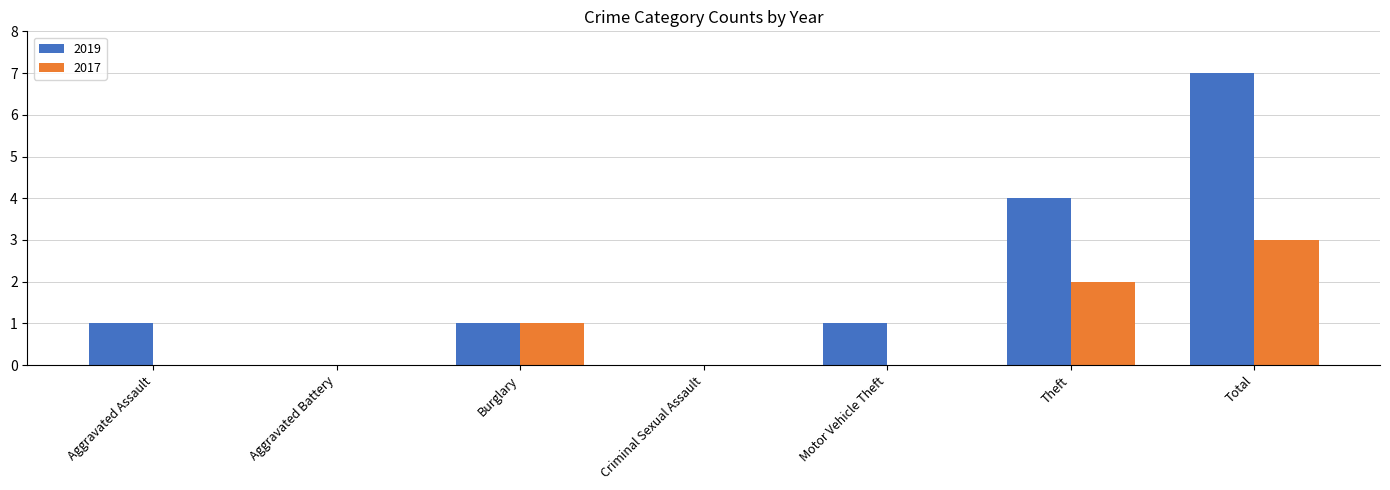

How many groups of bars are there?

7